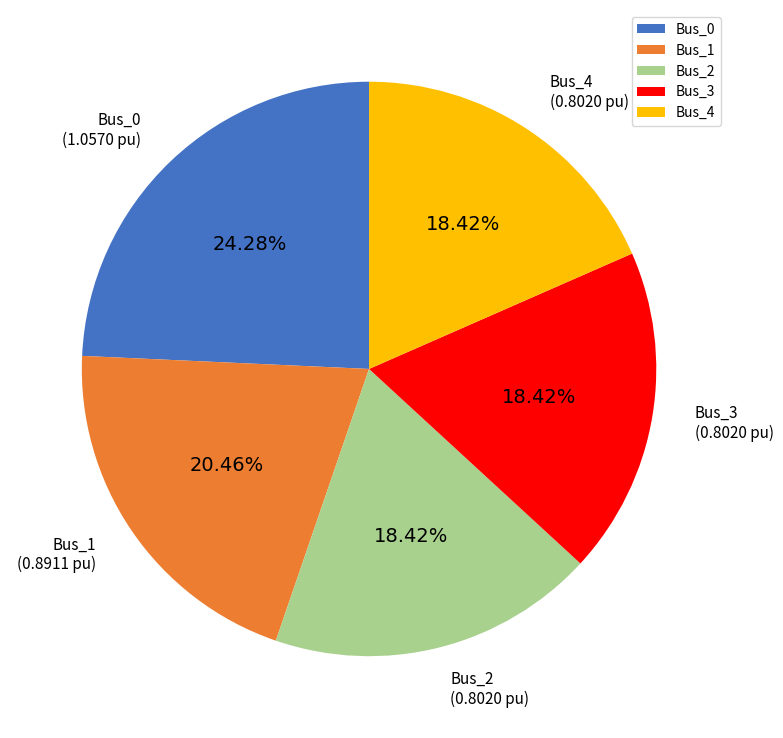

Does any single category account for the majority?

No